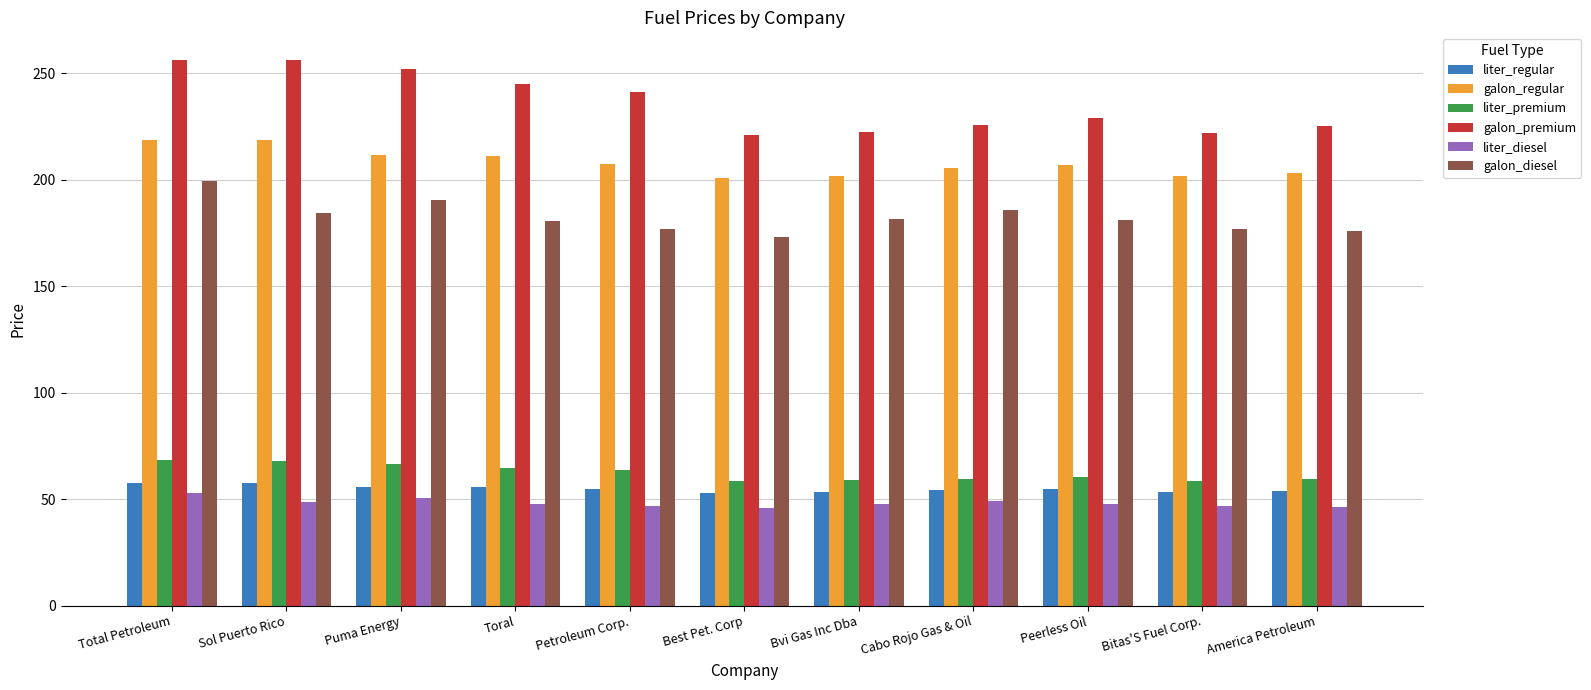

What is the sum of all galon_diesel values?

2005.8